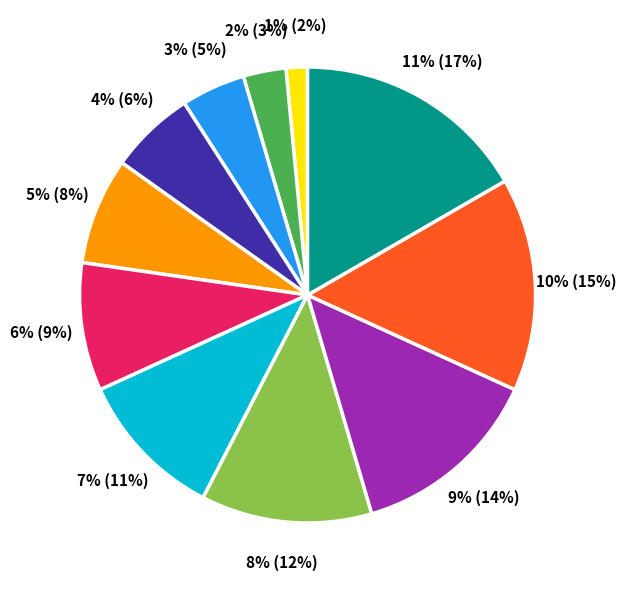

What is the change in value from 8% to 11%?

+3